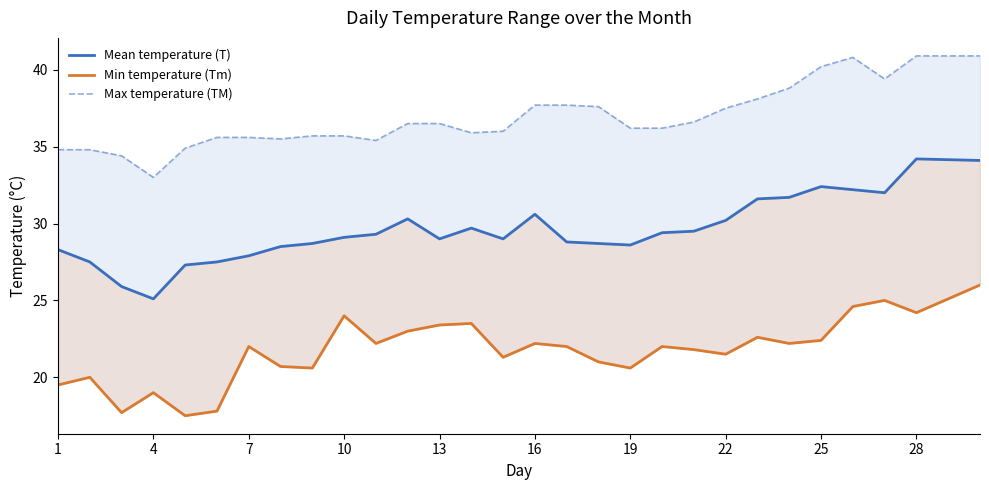

How many data points in Mean temperature (T) are above 29?

15